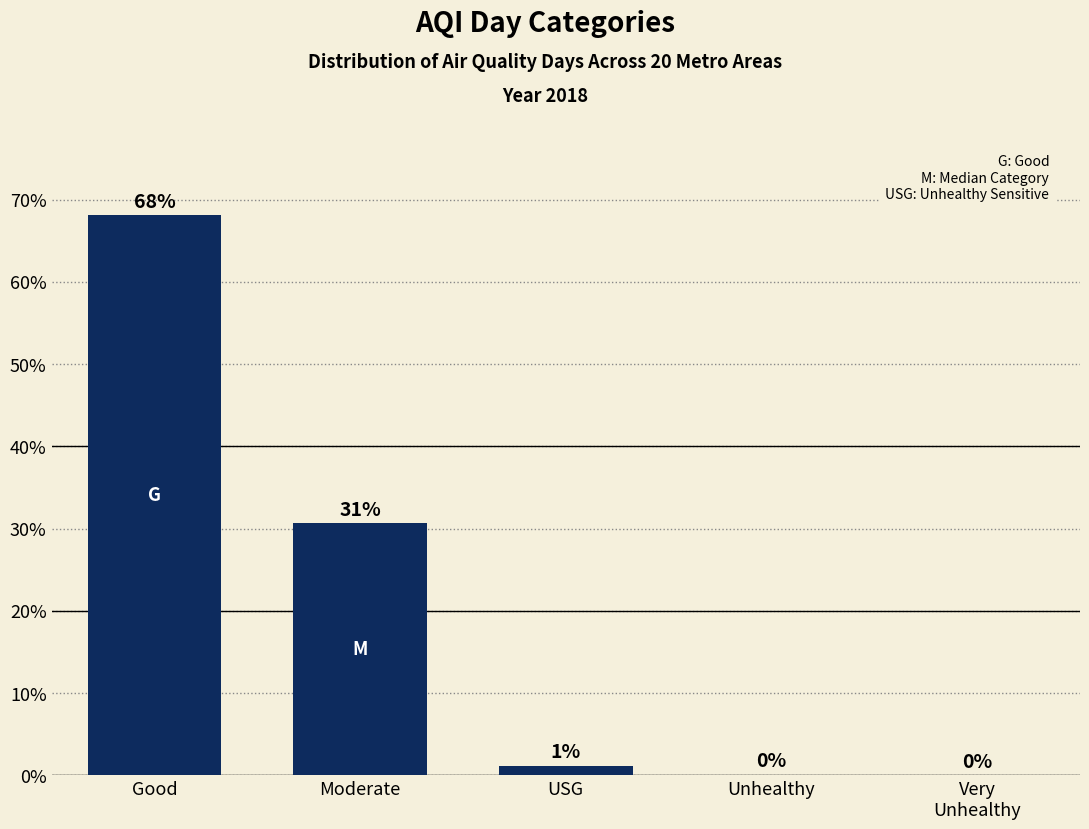

Which has a higher value, USG or Unhealthy?

USG